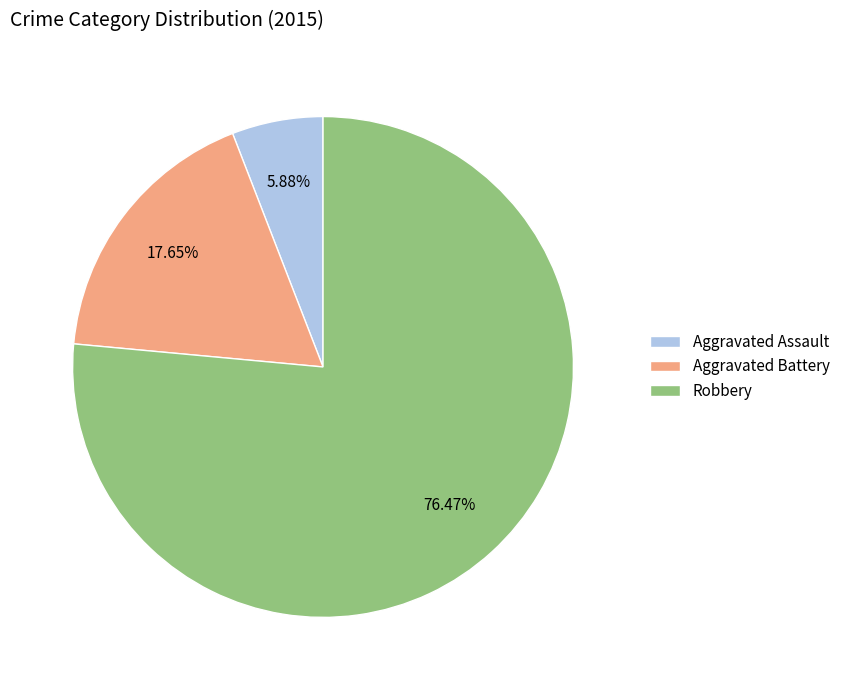

What is the ratio of the value at Aggravated Battery to the value at Aggravated Assault?

3.0